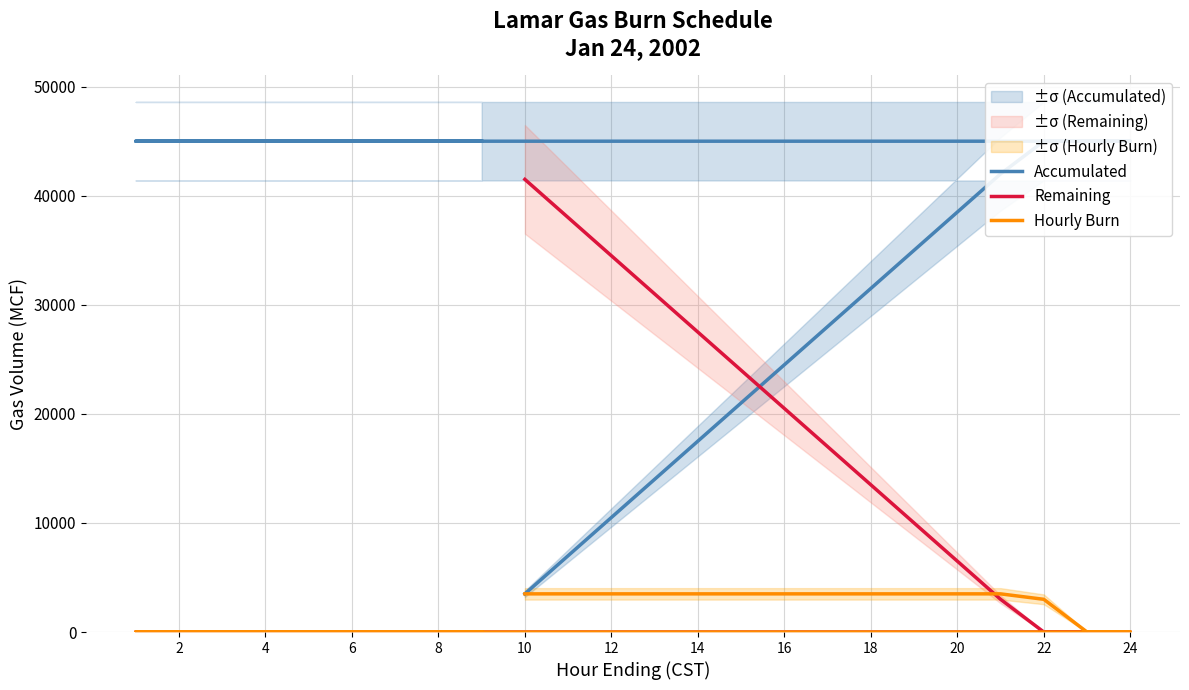

Which series has the widest spread of values?

Accumulated